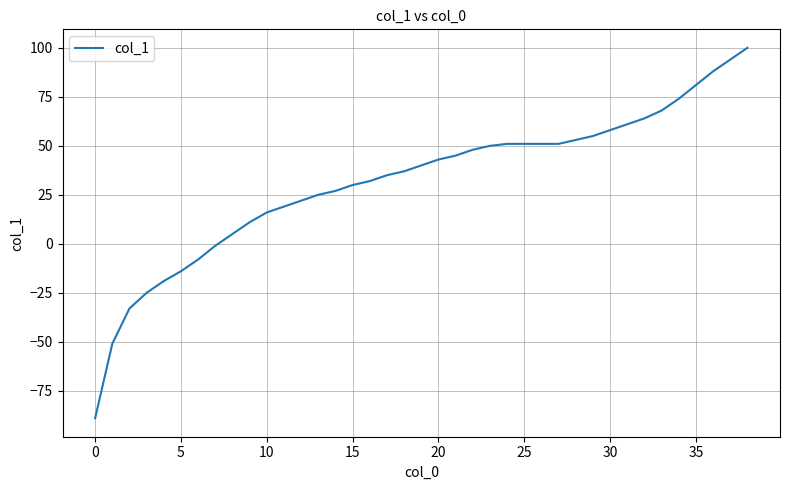

How many lines are shown in the chart?

1